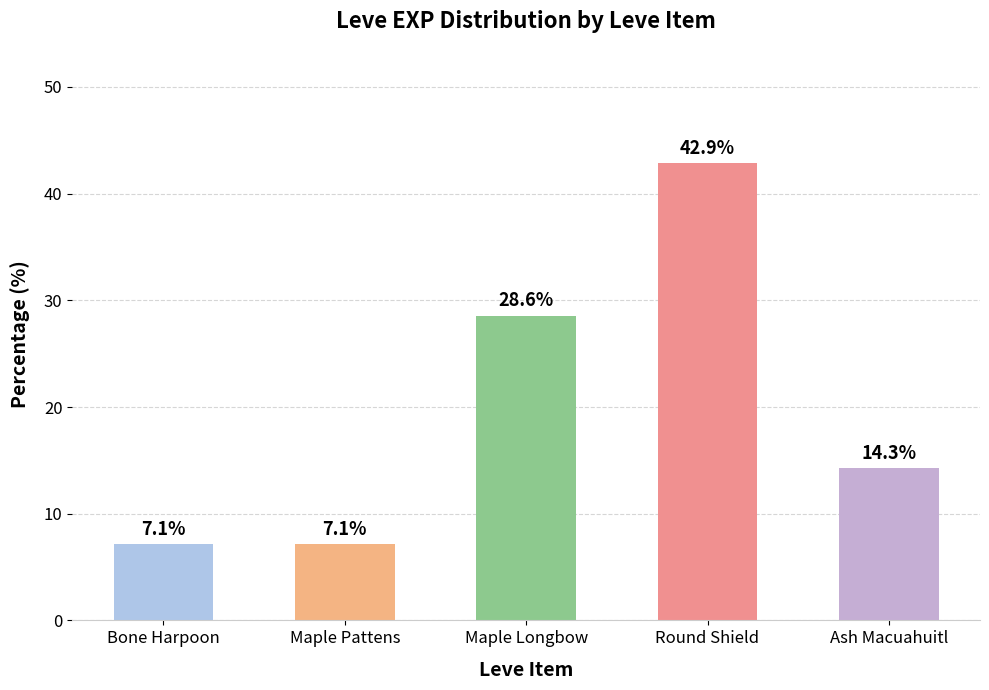

What is the label of the 4th bar from the right?

Maple Pattens